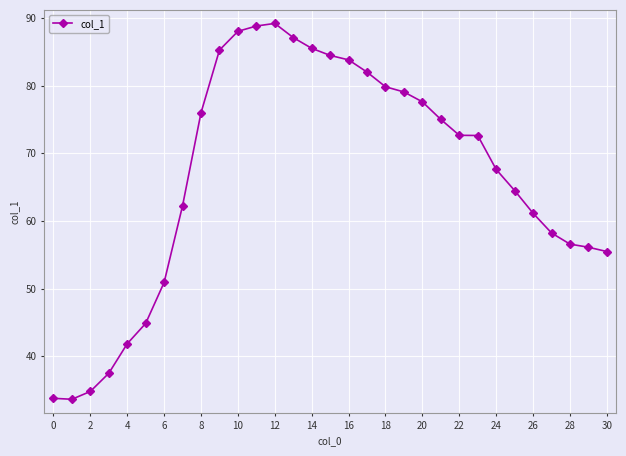

What is the value of the 14th point from the left?

87.1